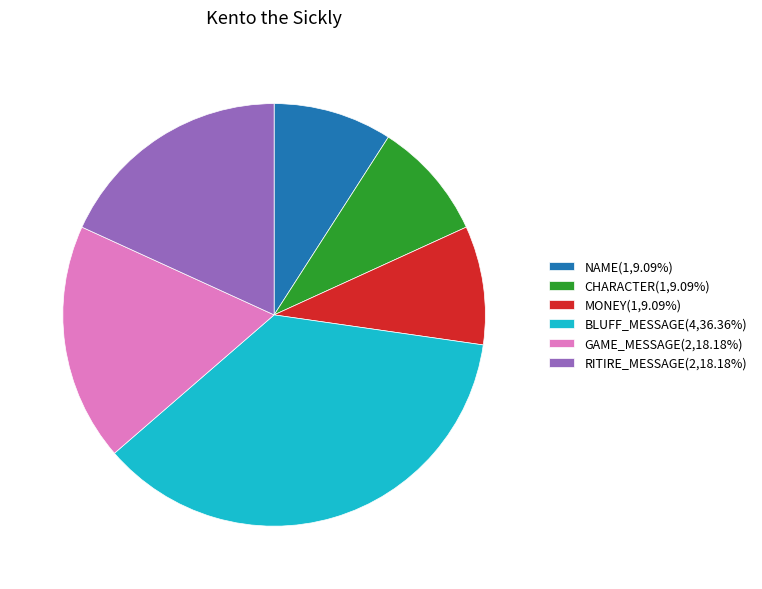

Does CHARACTER(1,9.09%) account for over 50% of the chart?

No